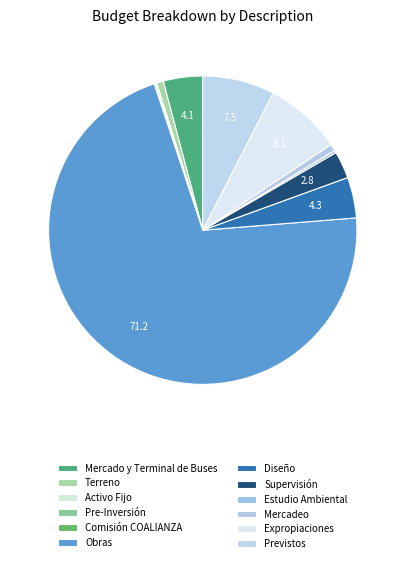

How many segments does this pie chart have?

12